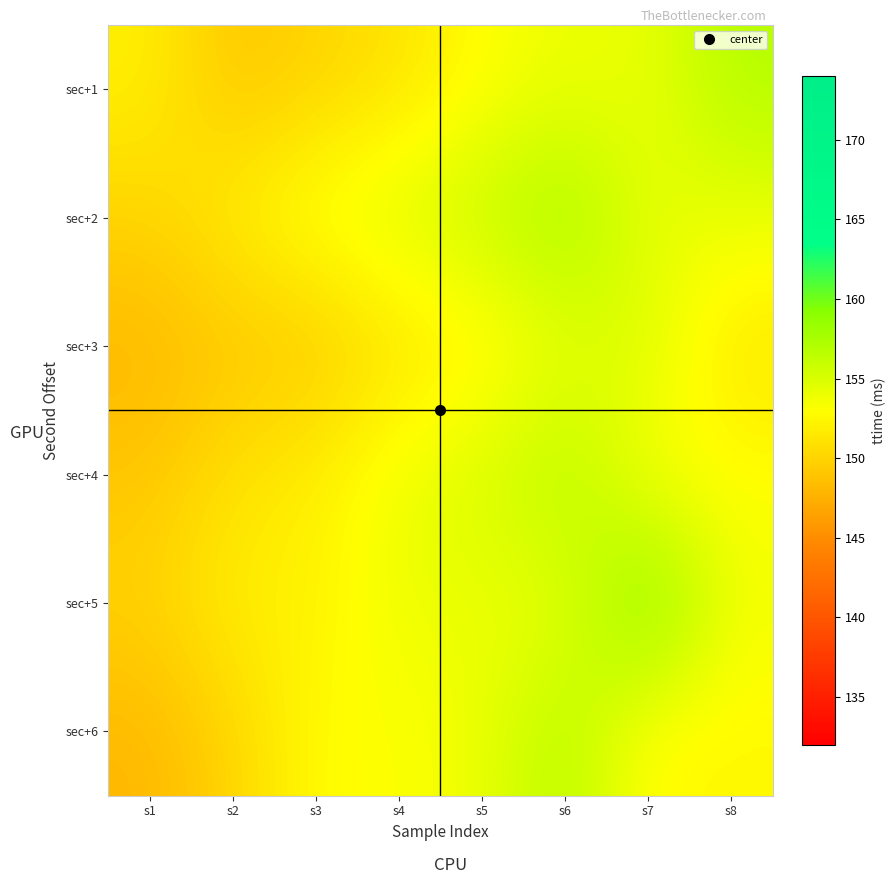

Which has a higher value, s5 or s8?

s8